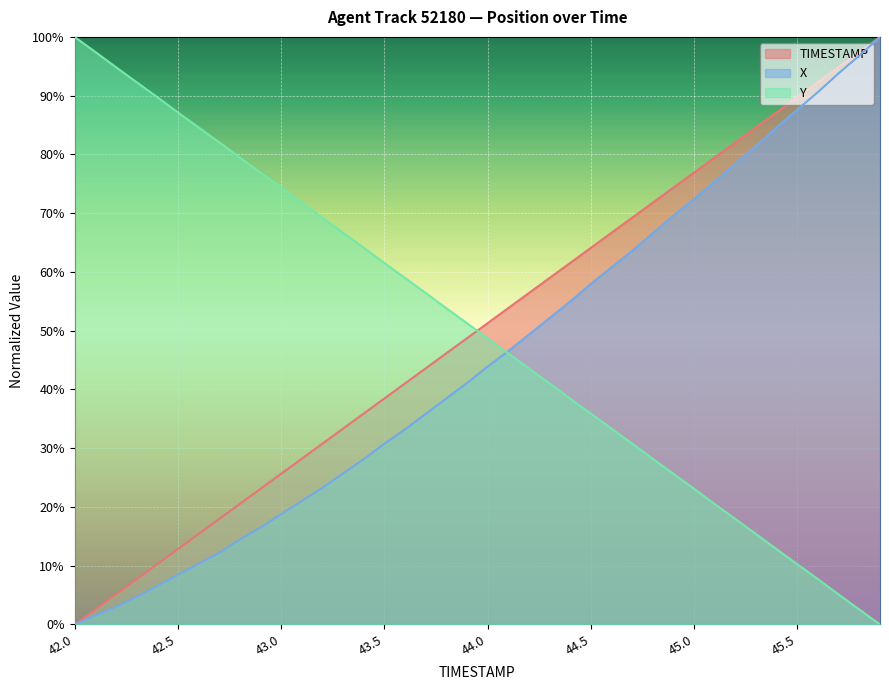

What is the highest value of the TIMESTAMP series?

100.0